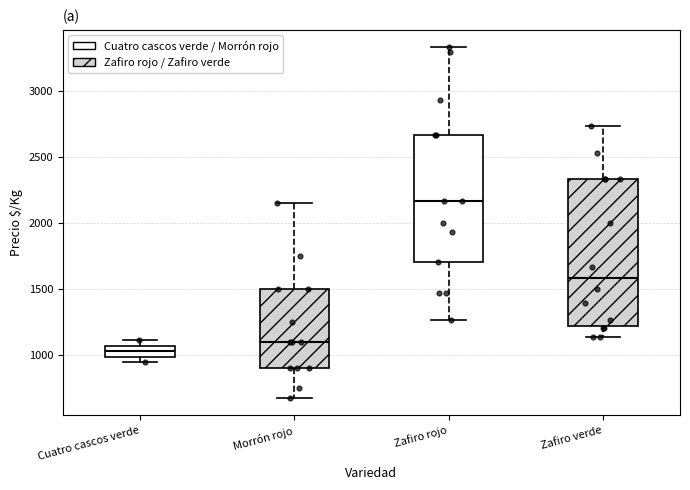

Where is the upper edge of the box for Zafiro rojo on the y-axis? The values are not printed on the chart, so give them approximately, as read against the axis.

2650